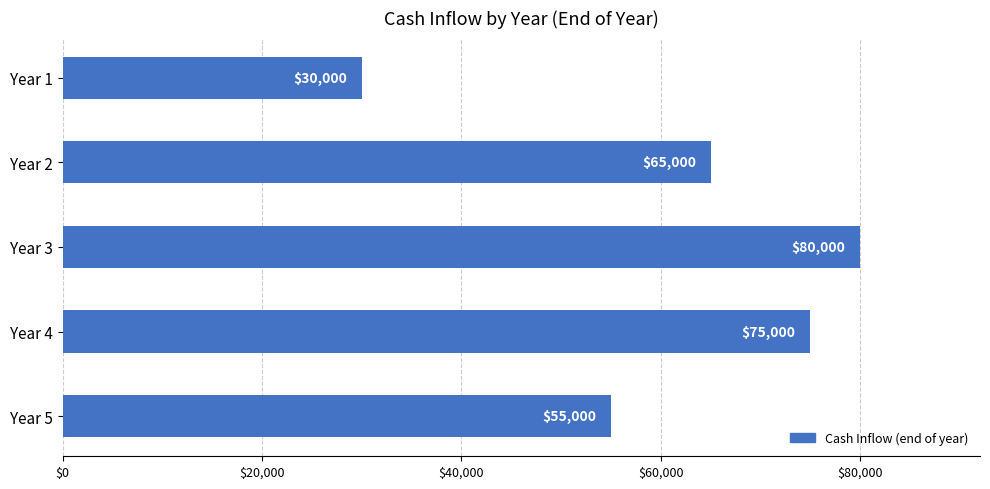

List the labels in order of value, smallest first.

Year 1, Year 5, Year 2, Year 4, Year 3